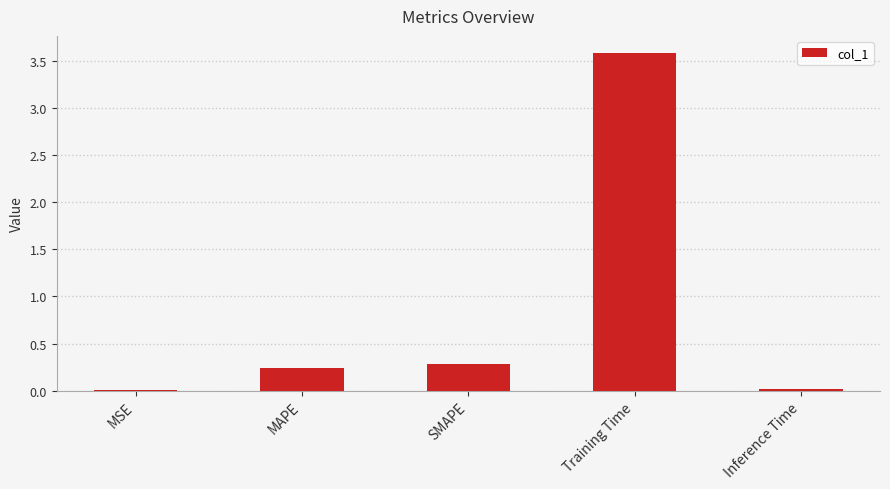

What is the change in value from MAPE to Training Time?

+3.3